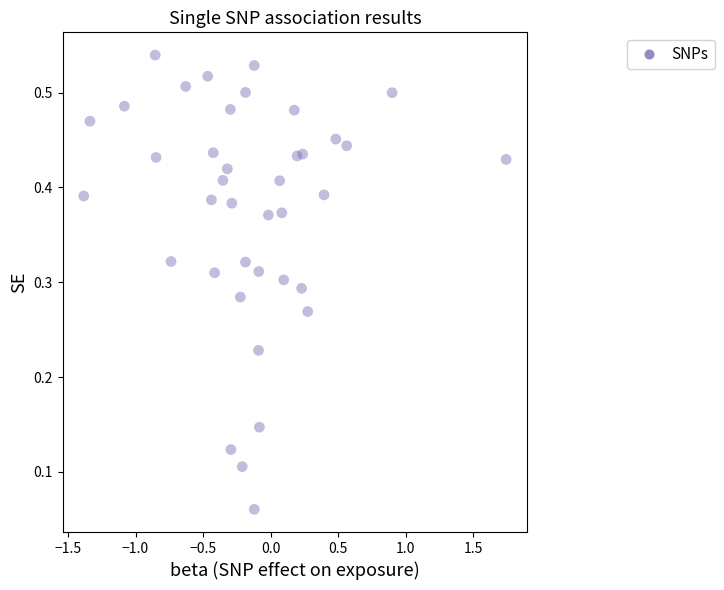

What is the range of X values (max minus min)?

3.1